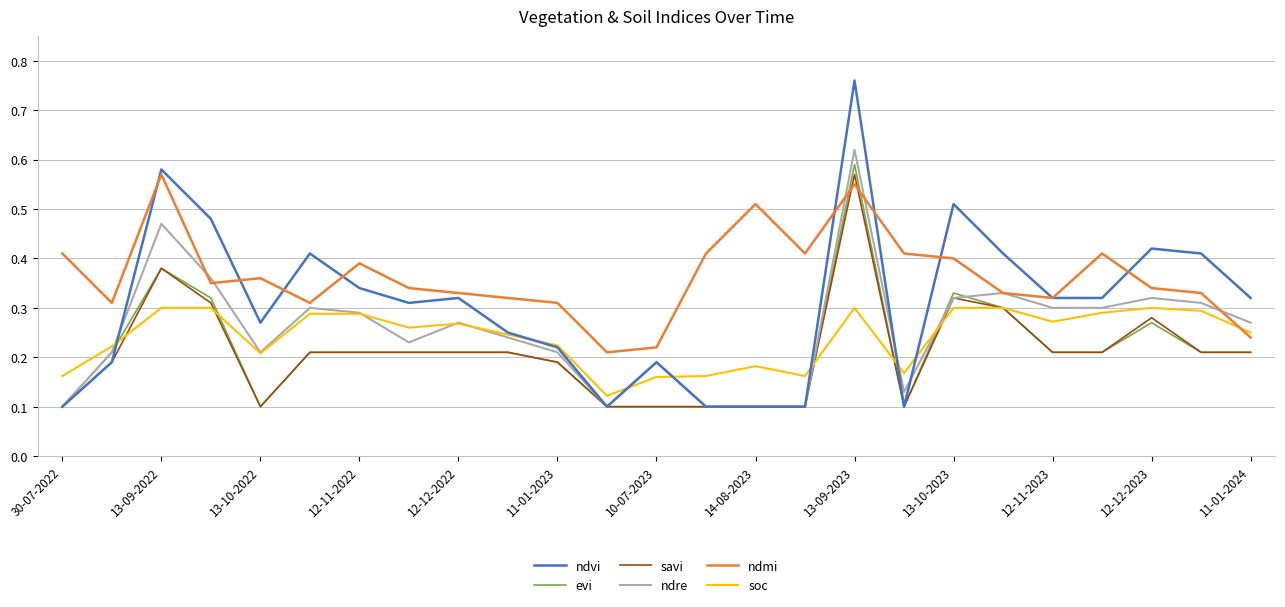

How many times do evi and ndmi cross each other?

2